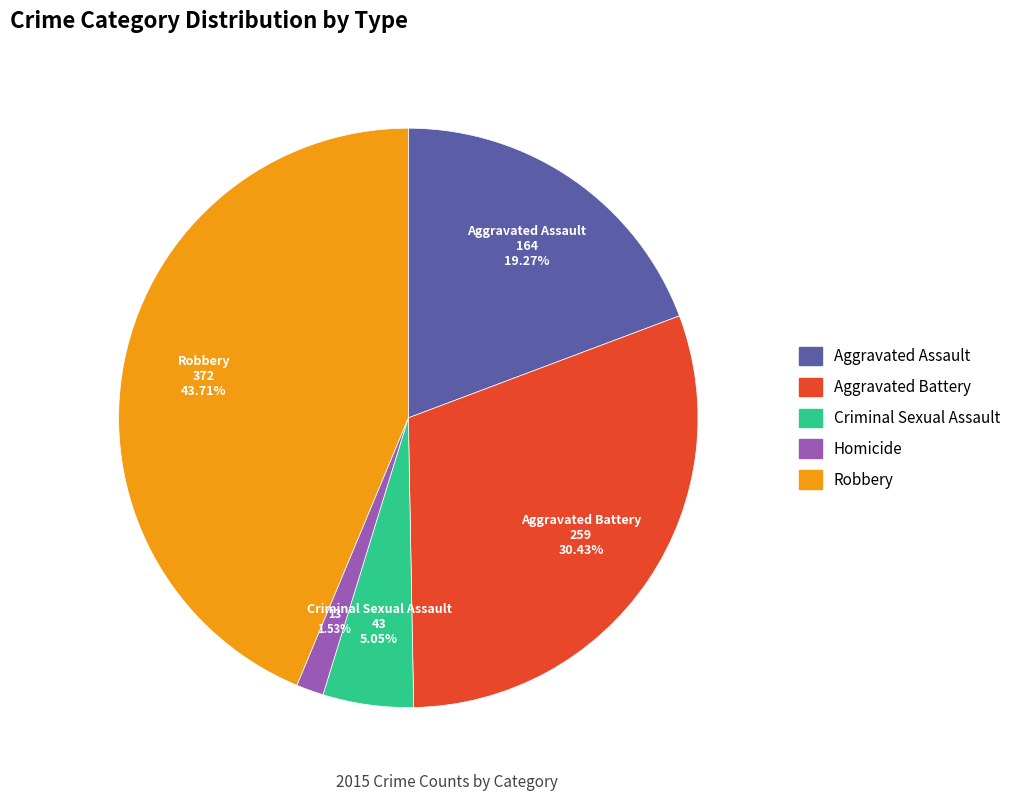

Which category has the smallest portion of the pie?

Homicide